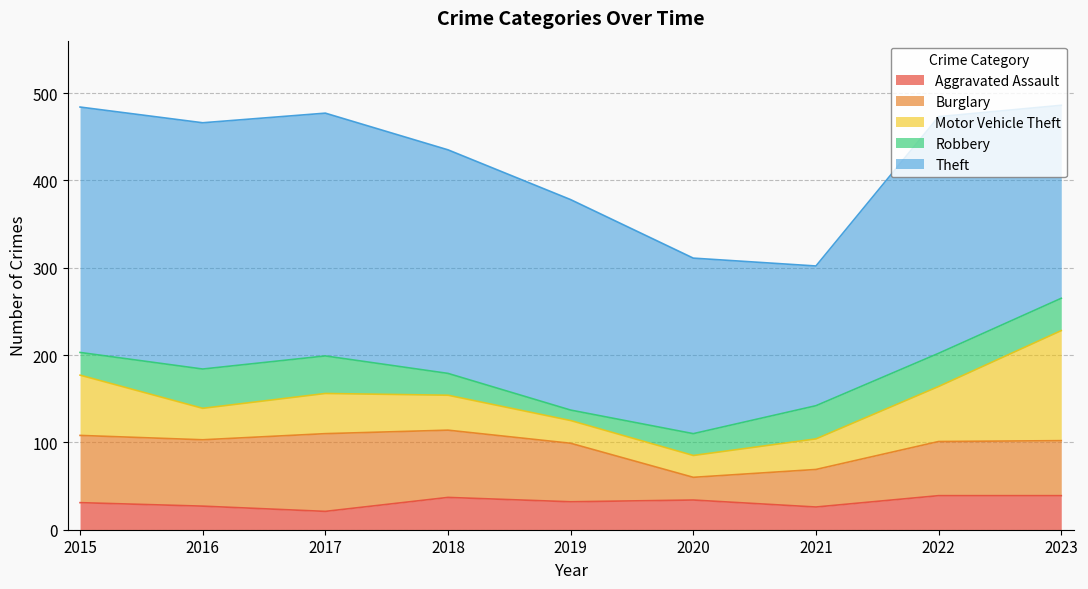

True or false: Robbery and Burglary cross at least once.

False